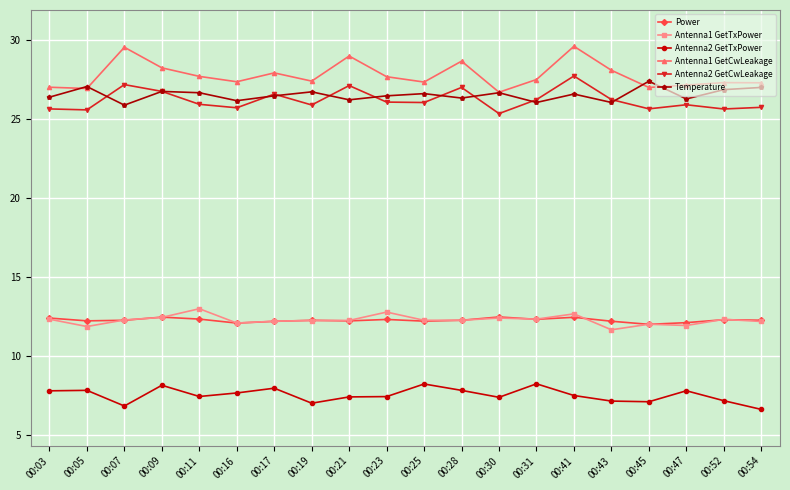

What is the difference between the second highest and minimum values in the Antenna2 GetTxPower series?

1.6